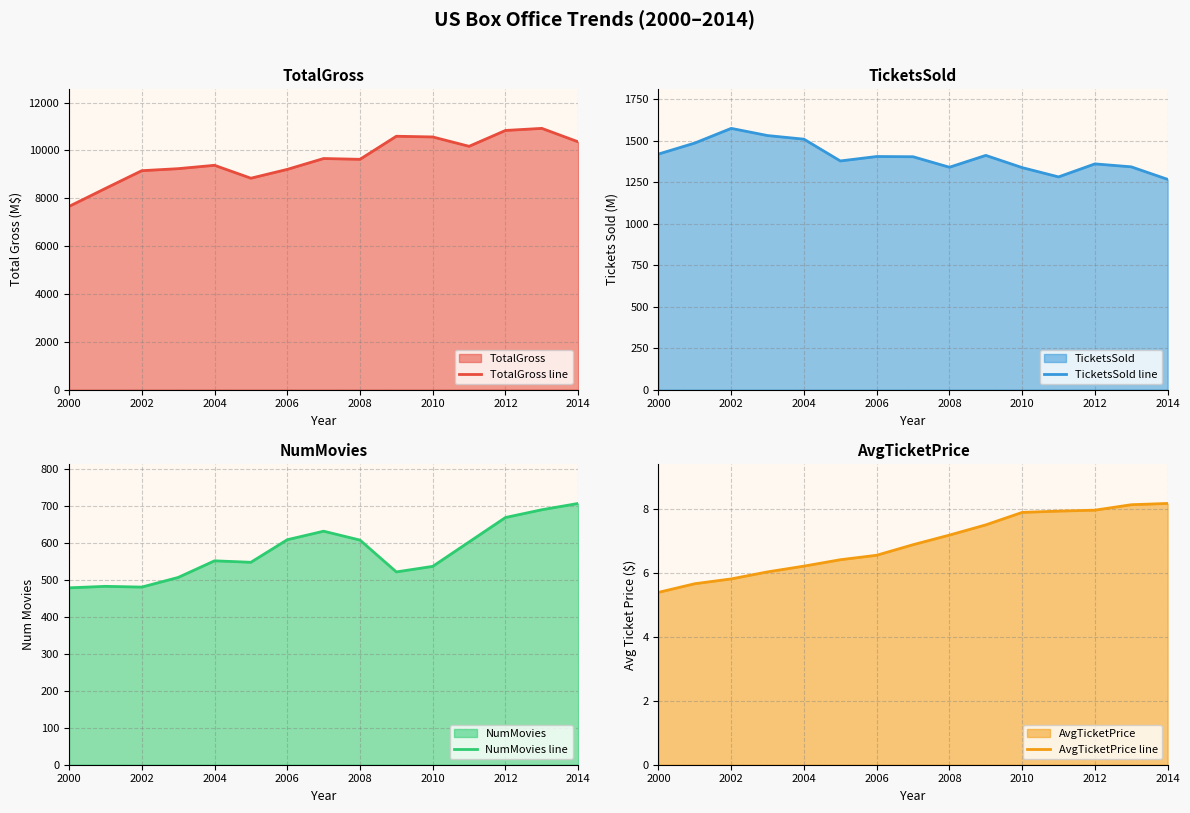

Is it true that TotalGross line equals 2356.2 at 2004?

False